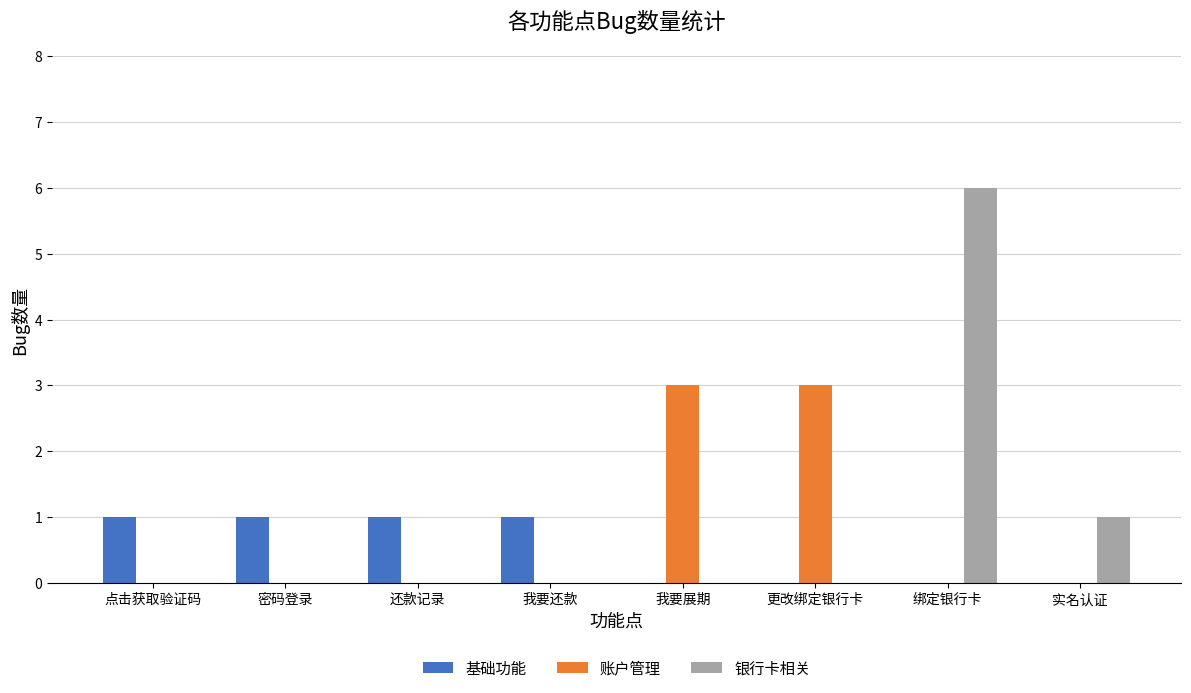

What is the greatest value displayed?

6